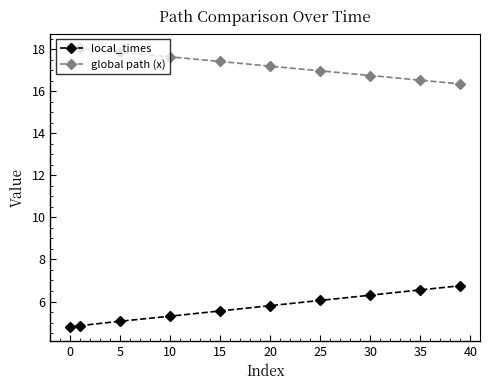

Which series has the largest total across all categories?

global path (x)